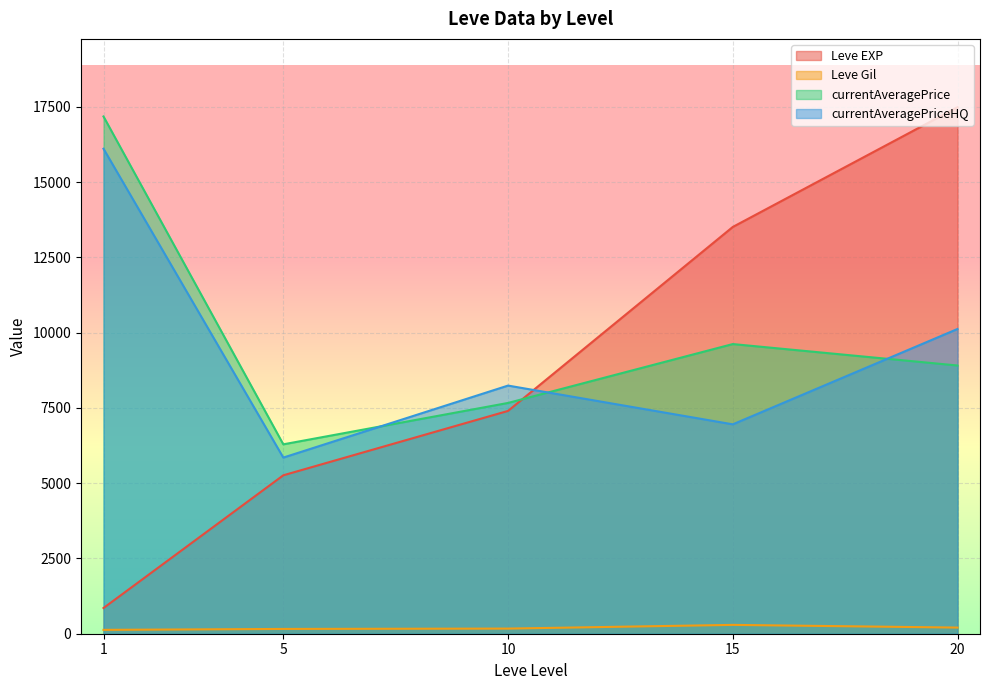

True or false: Leve EXP and Leve Gil cross at least once.

False